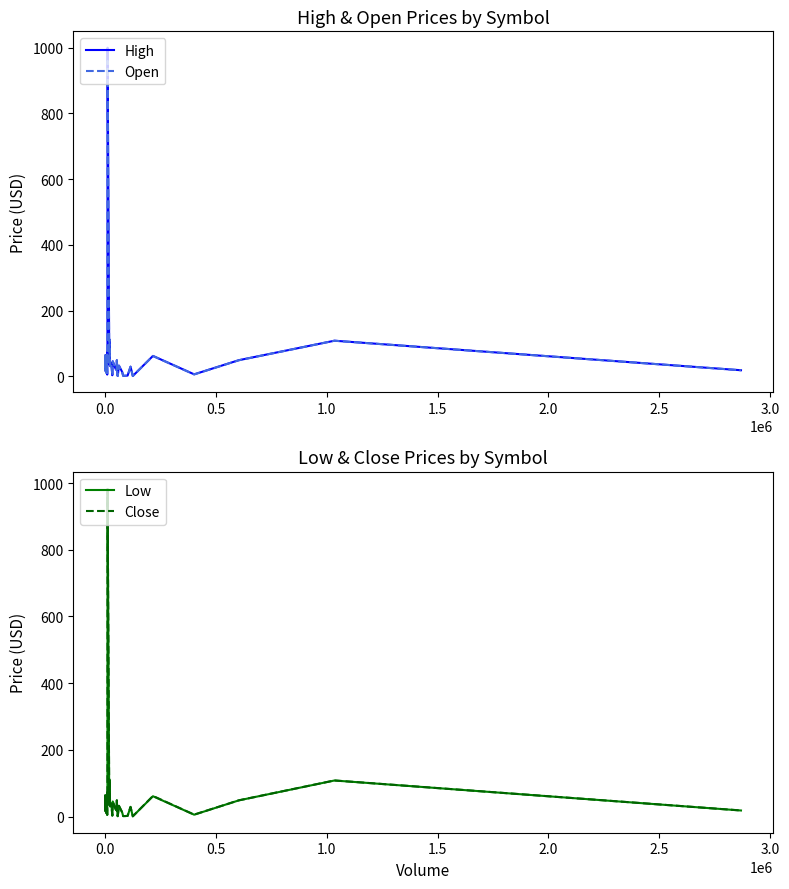

What is the highest value of the High series?

1000.0